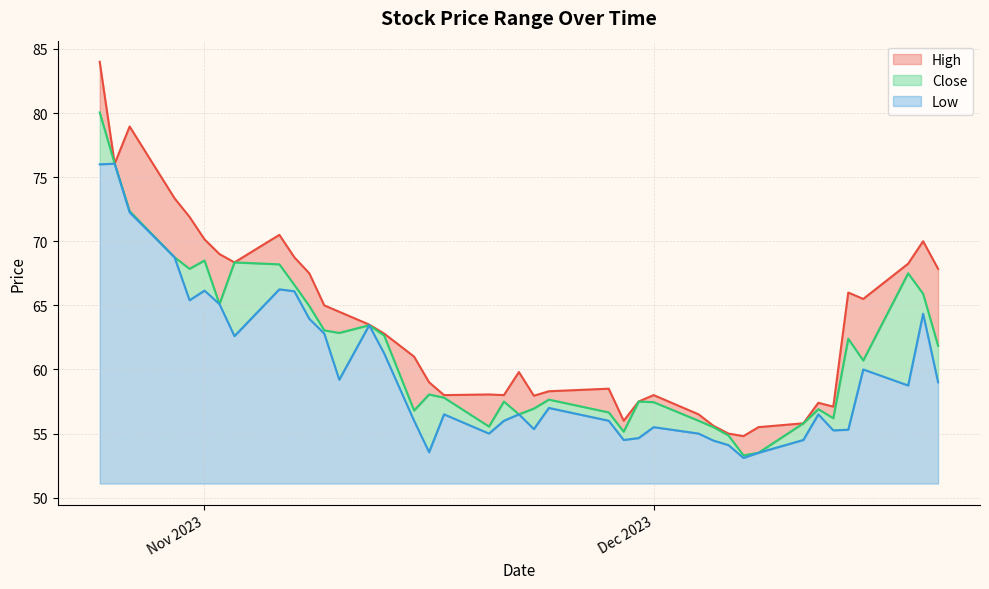

The Low series shows 64.3 at 2023-12-19. True or false?

True